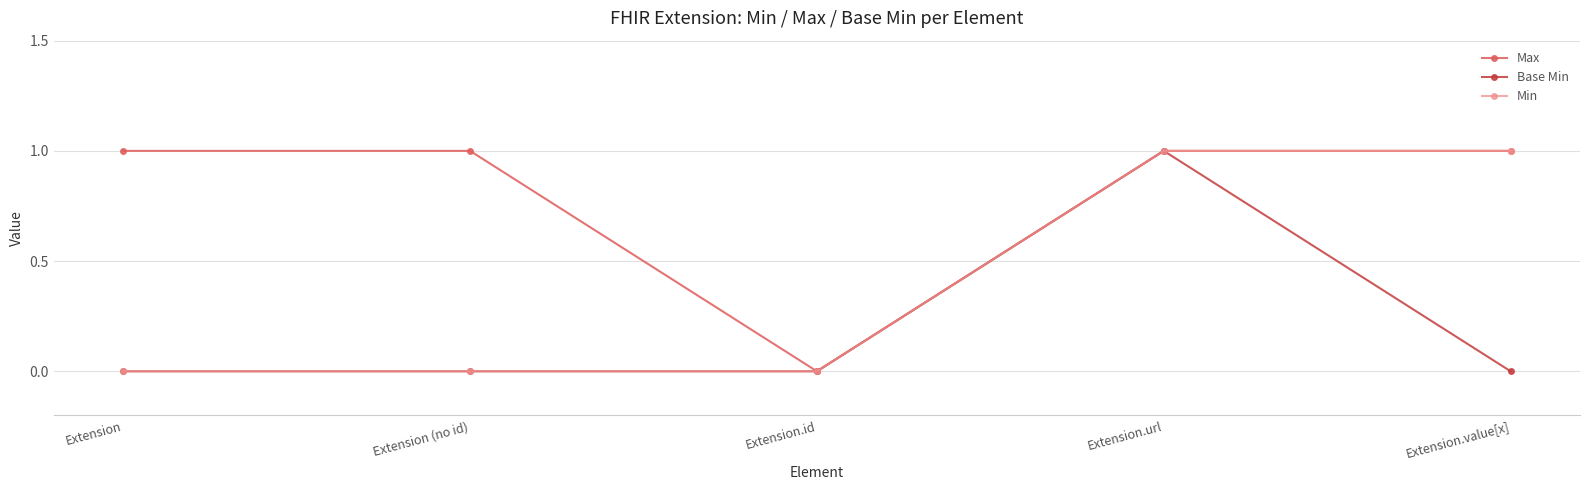

List the series in order of their overall mean, highest first.

Max, Min, Base Min